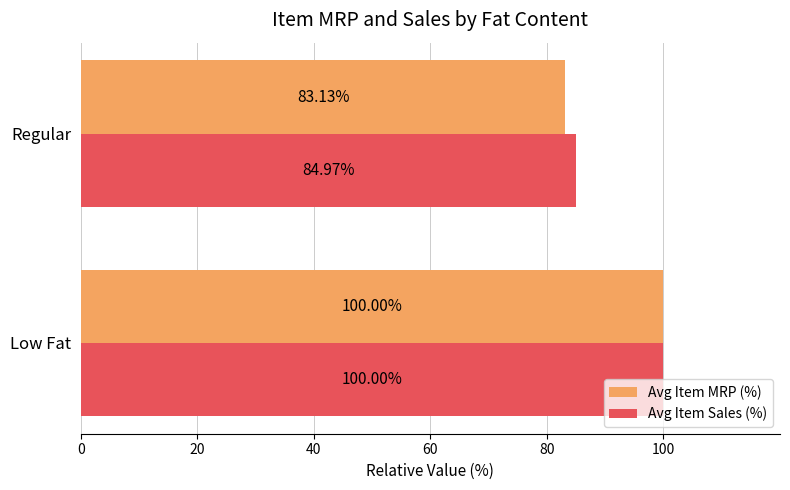

What is the lowest value of the Avg Item MRP (%) series?

83.1